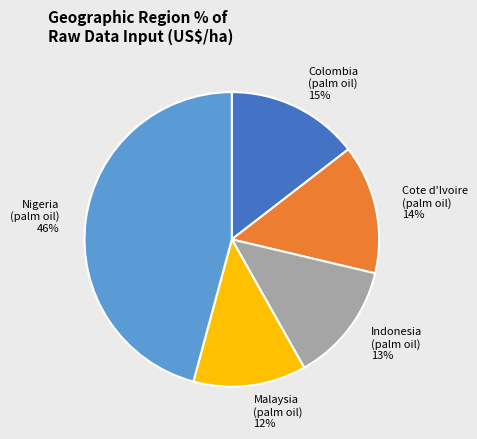

How many slices are in this pie chart?

5